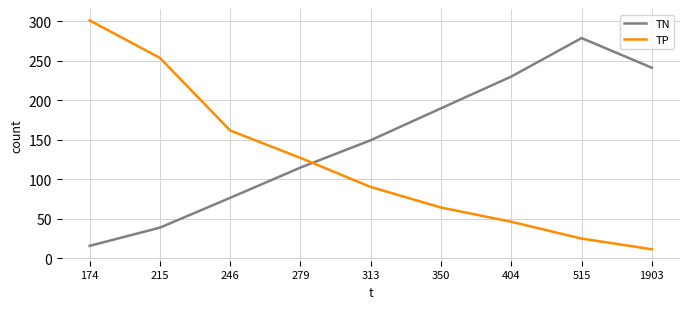

What value does the TP series have at 313?

90.3